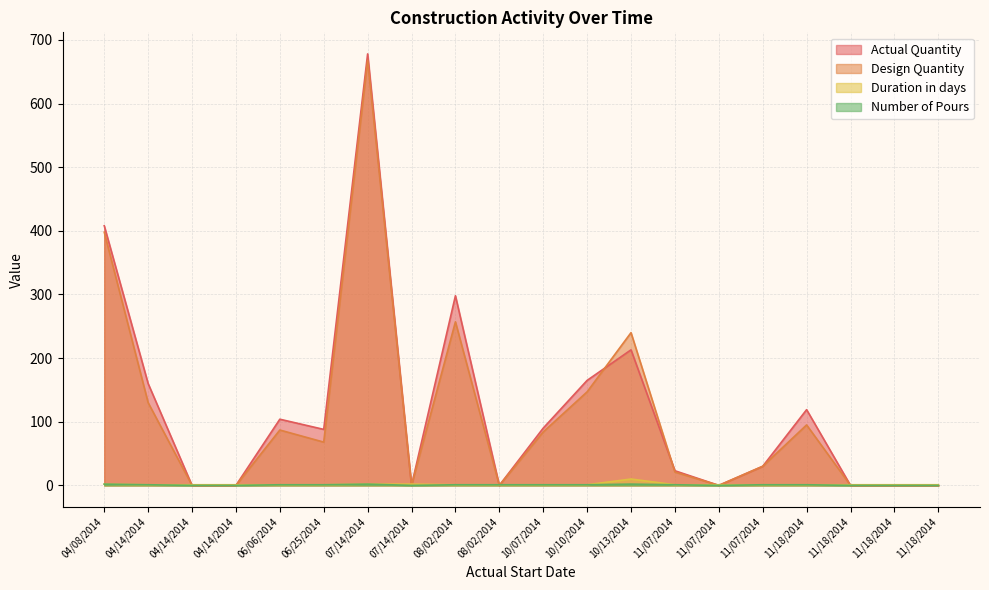

How many values in the Design Quantity series exceed 68?

9